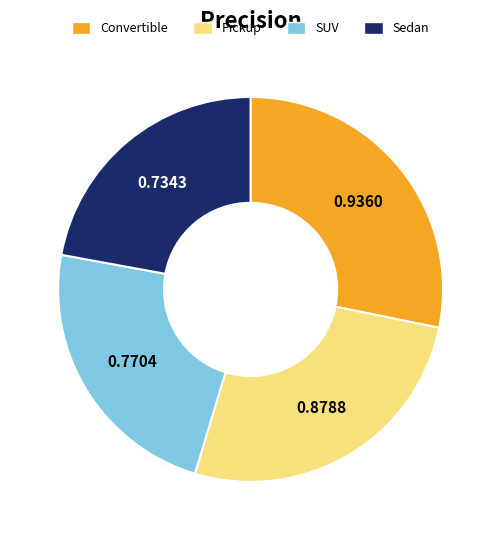

Is the sum of Pickup and Convertible greater than half?

Yes